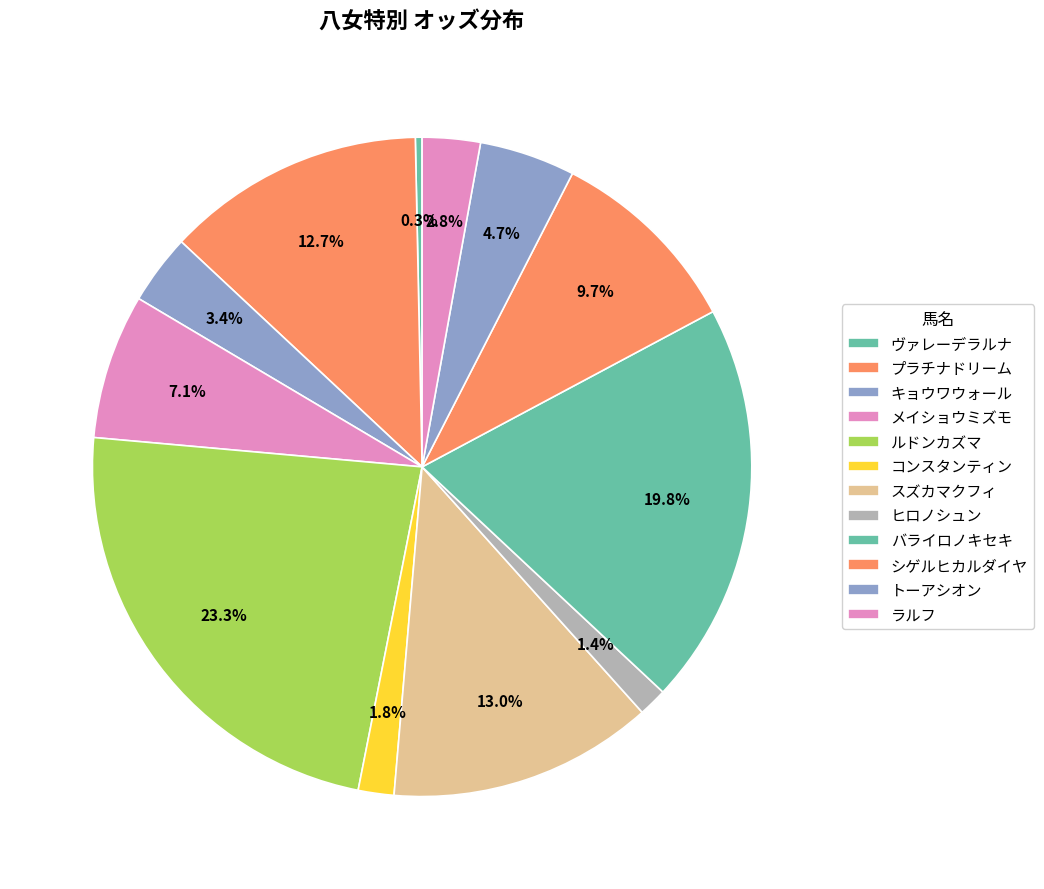

To the nearest percent, what percentage of the pie is スズカマクフィ?

13%